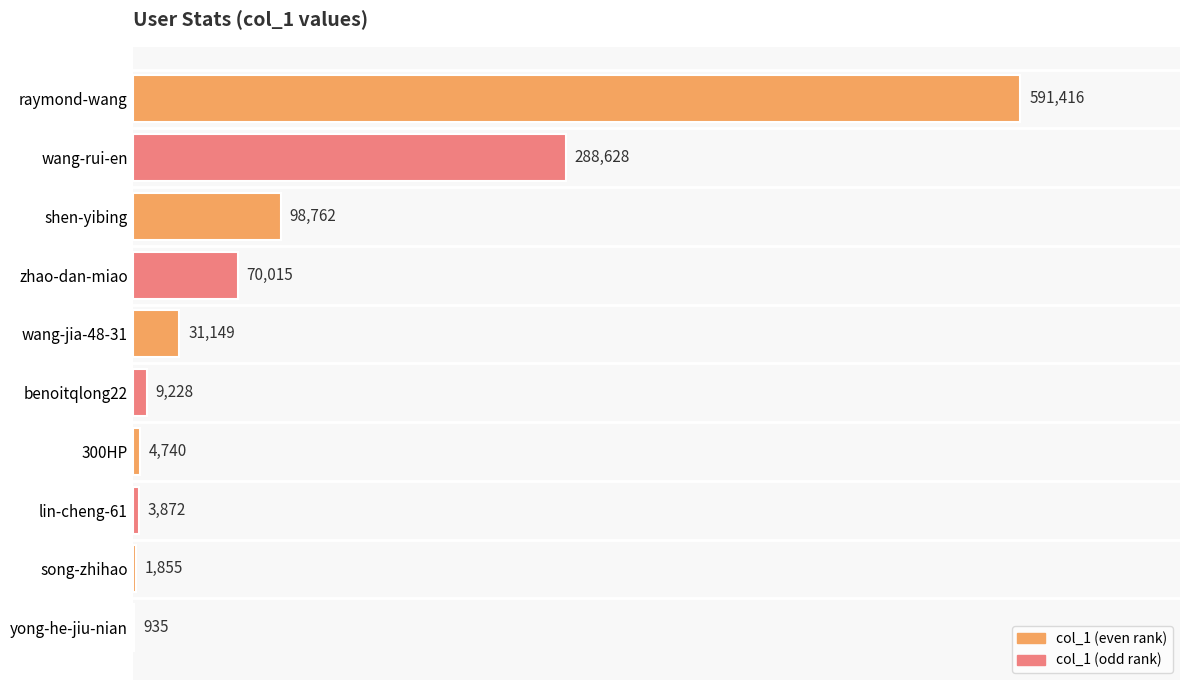

What is the ratio of the value at wang-rui-en to the value at raymond-wang?

0.5